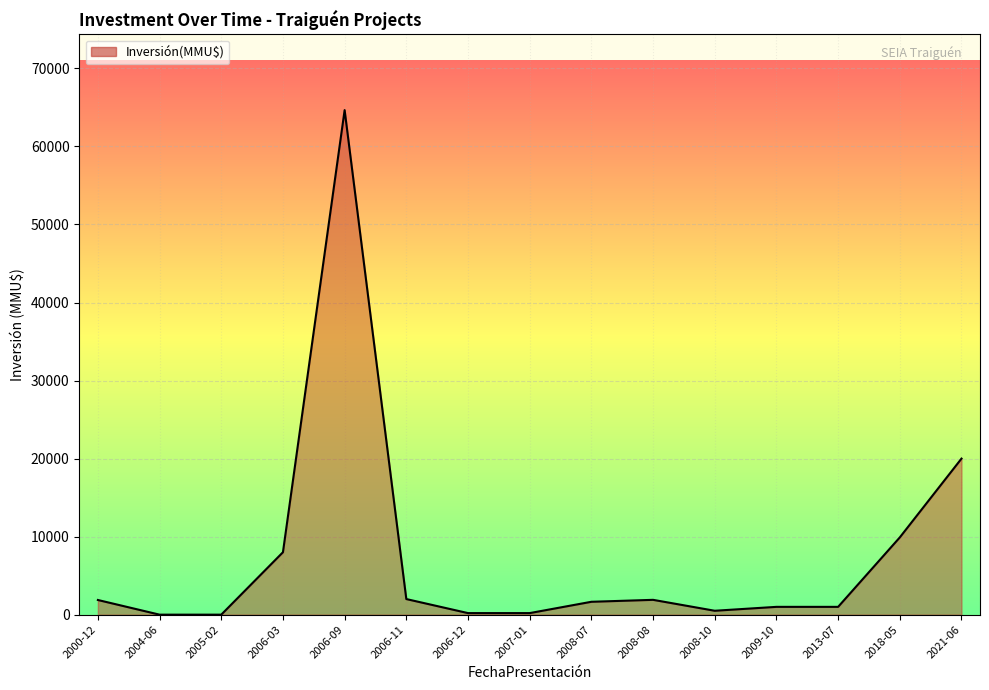

The value at 2008-08 is 1900. True or false?

True